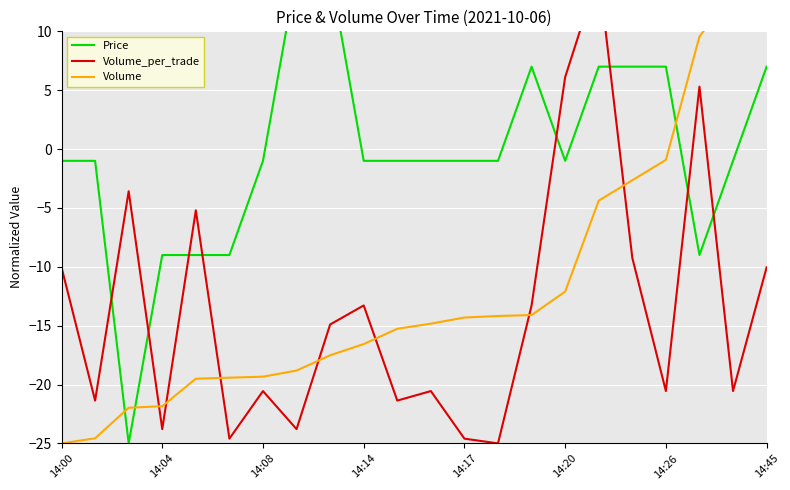

True or false: Volume and Volume_per_trade cross at least once.

True